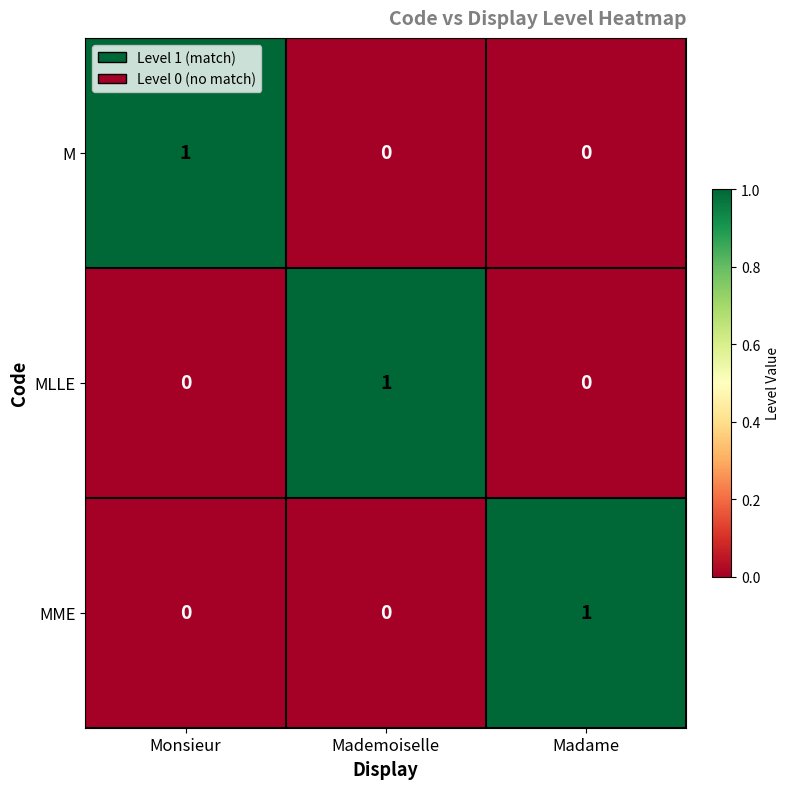

How many MLLE values are between 0 and 1?

3